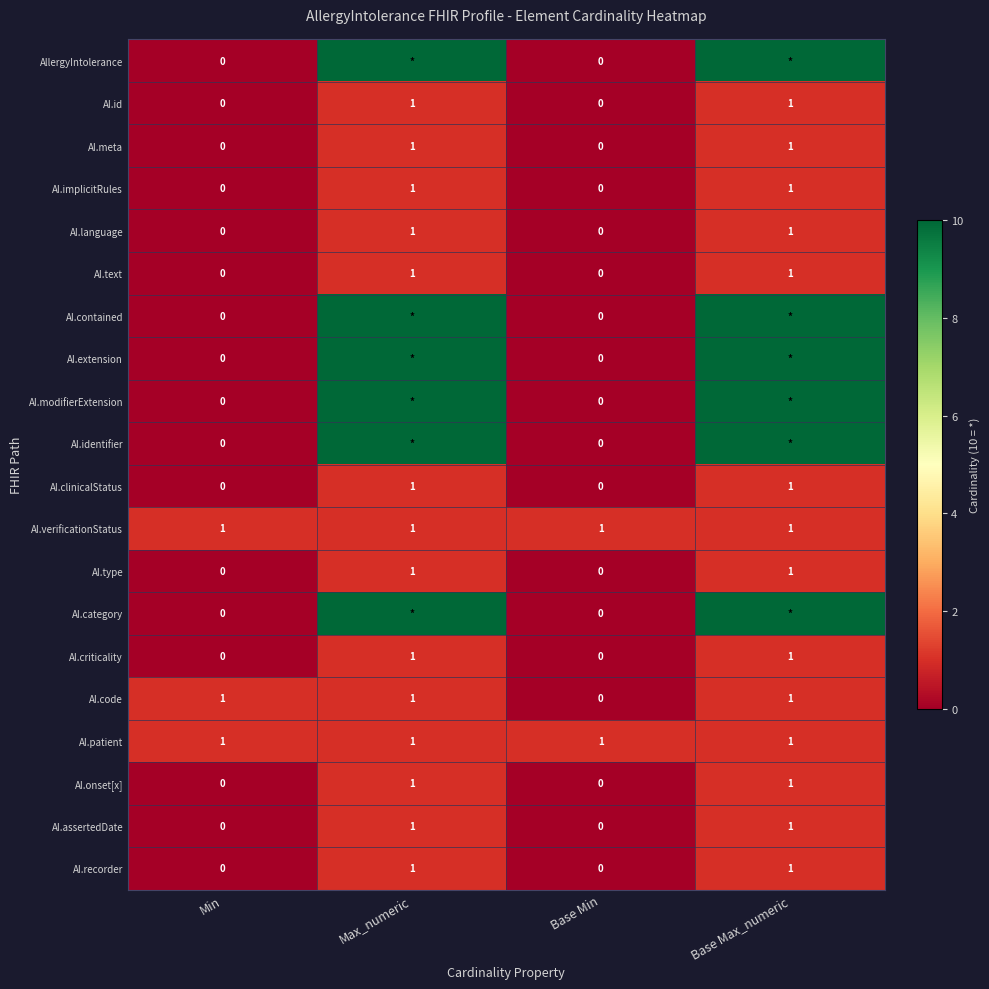

What is the greatest value displayed?

10